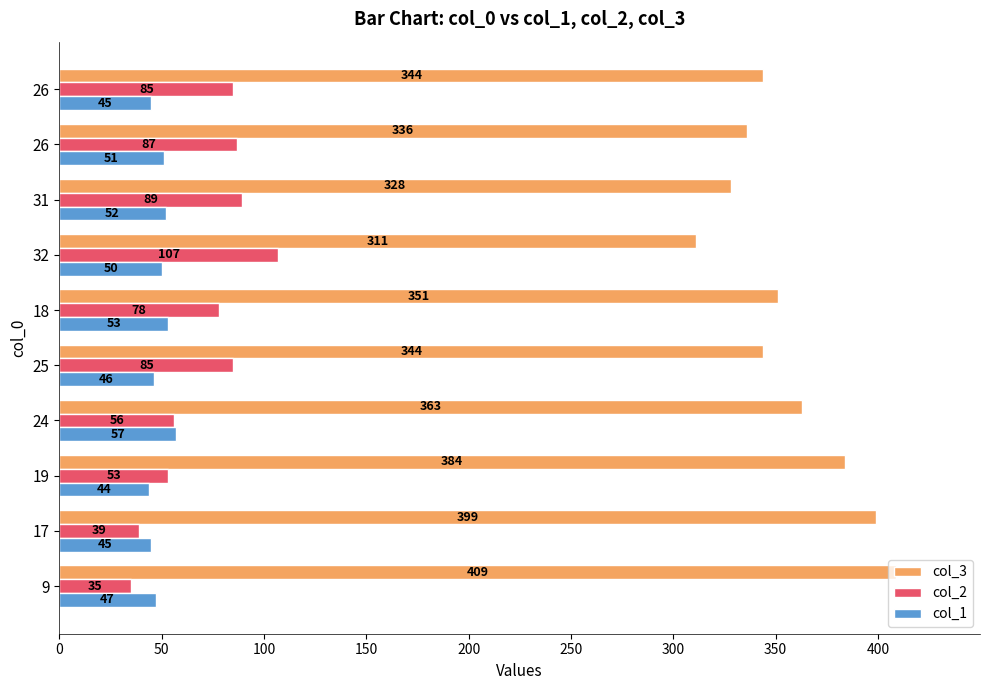

What is the value of the col_2 bar at the 4th from the left?

56